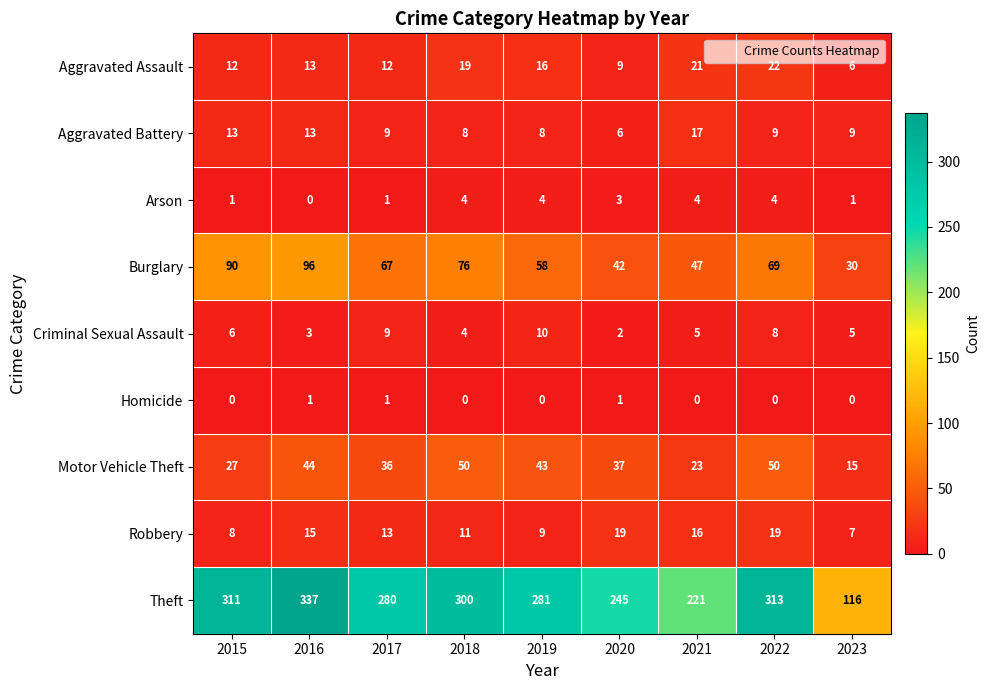

How many Arson values are between 1 and 4?

8